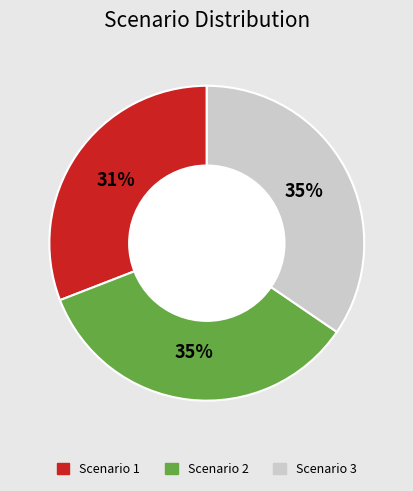

Do Scenario 2 and Scenario 1 together represent more than half of the pie?

Yes